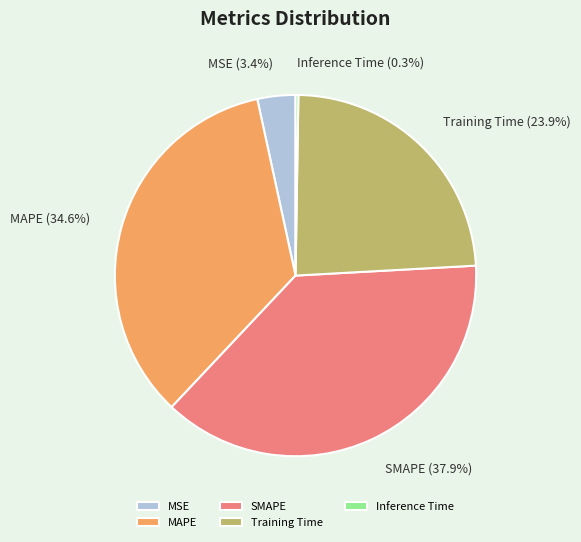

What is the largest slice in the pie chart?

SMAPE